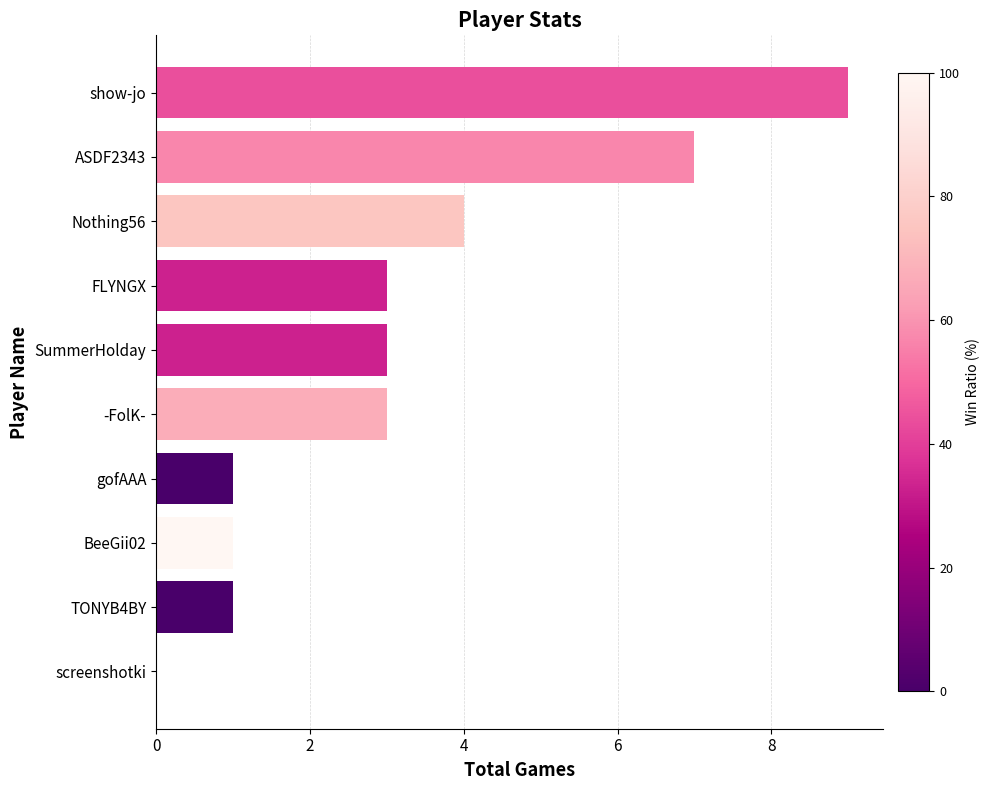

What is the change in value from FLYNGX to screenshotki?

-3